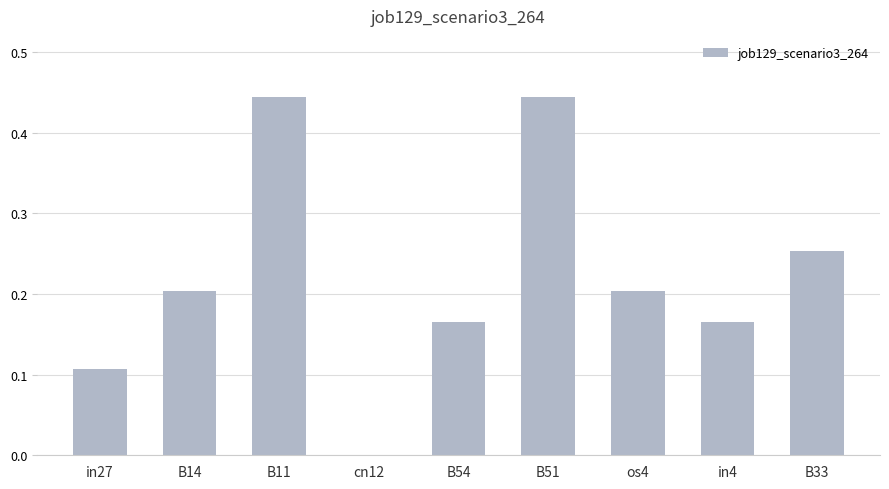

What is the change in value from in27 to B33?

+0.1